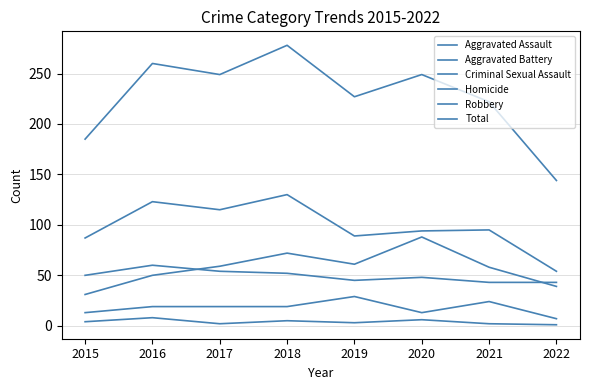

What is the minimum value shown in the chart?

1